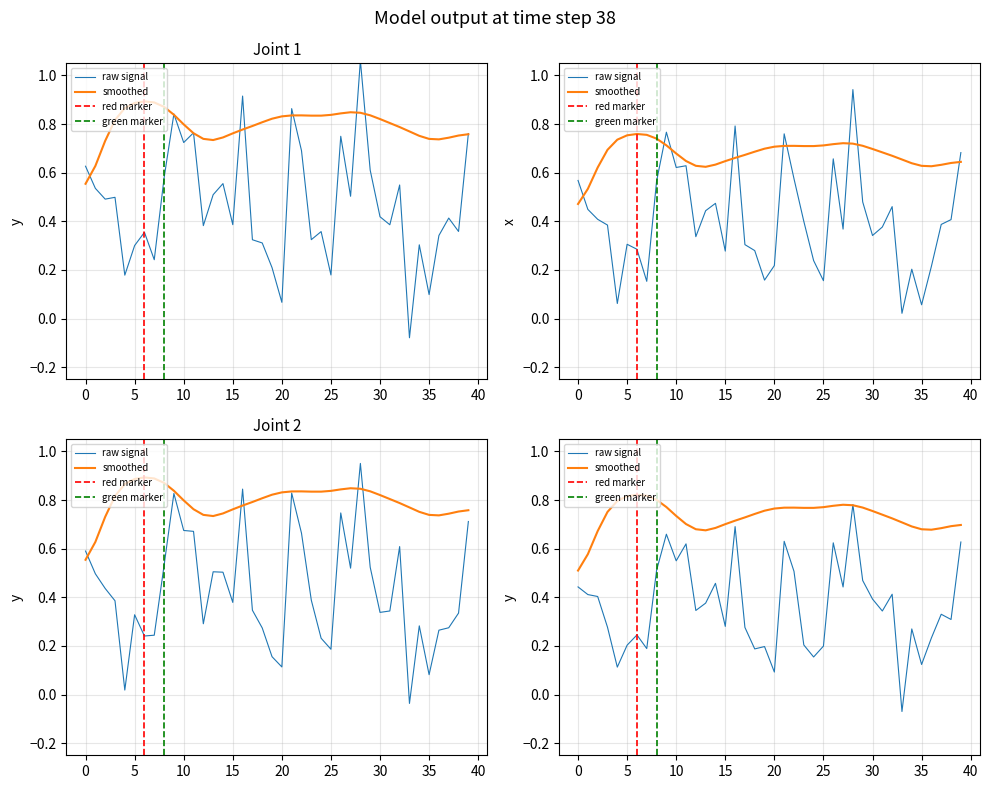

What is the sum of all values?

17.1